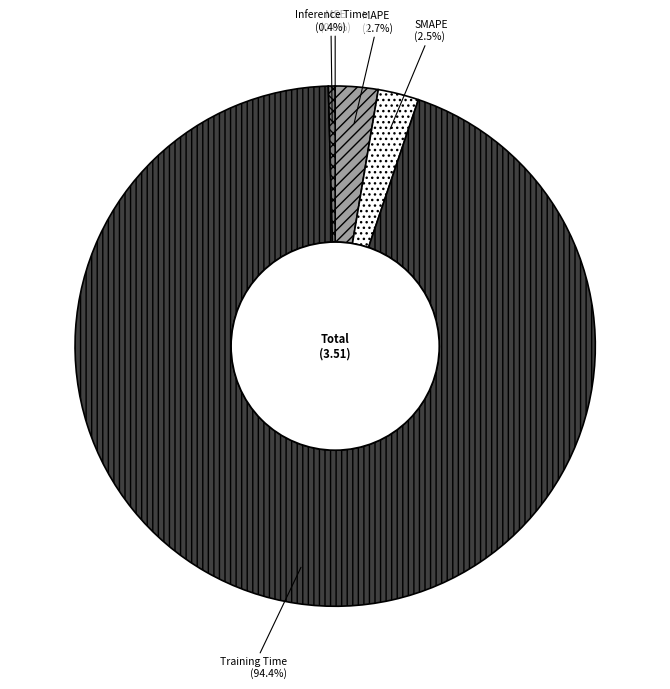

How much of the chart is everything except SMAPE?

97.5%